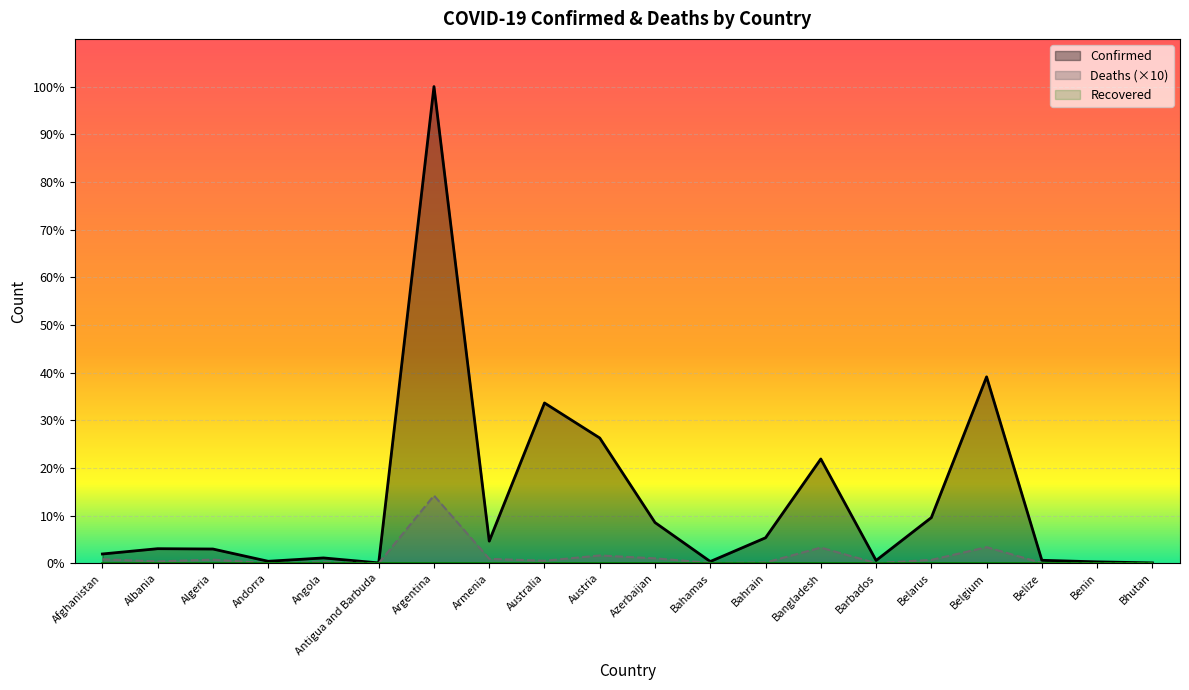

True or false: Confirmed has a value of 55518 at Belize.

True